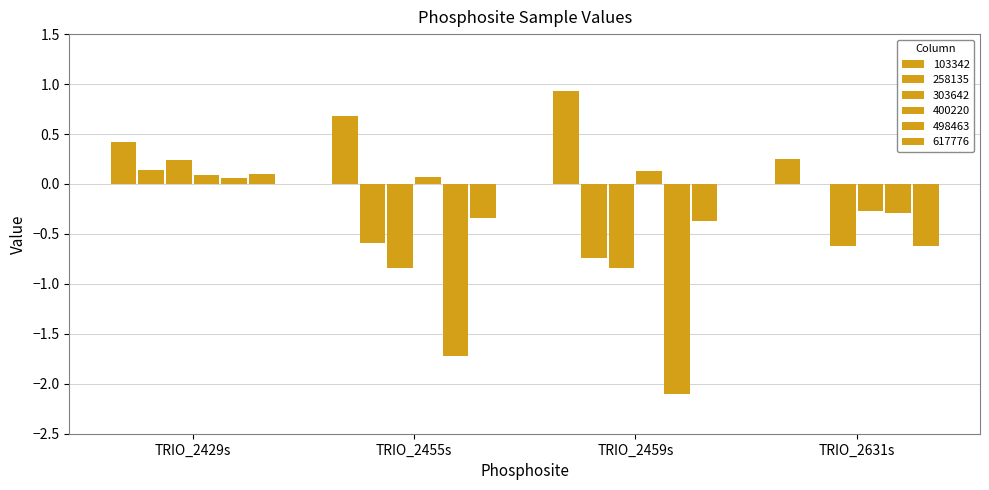

Is the value of 258135 at TRIO_2455s greater than the value of 400220 at TRIO_2631s?

No